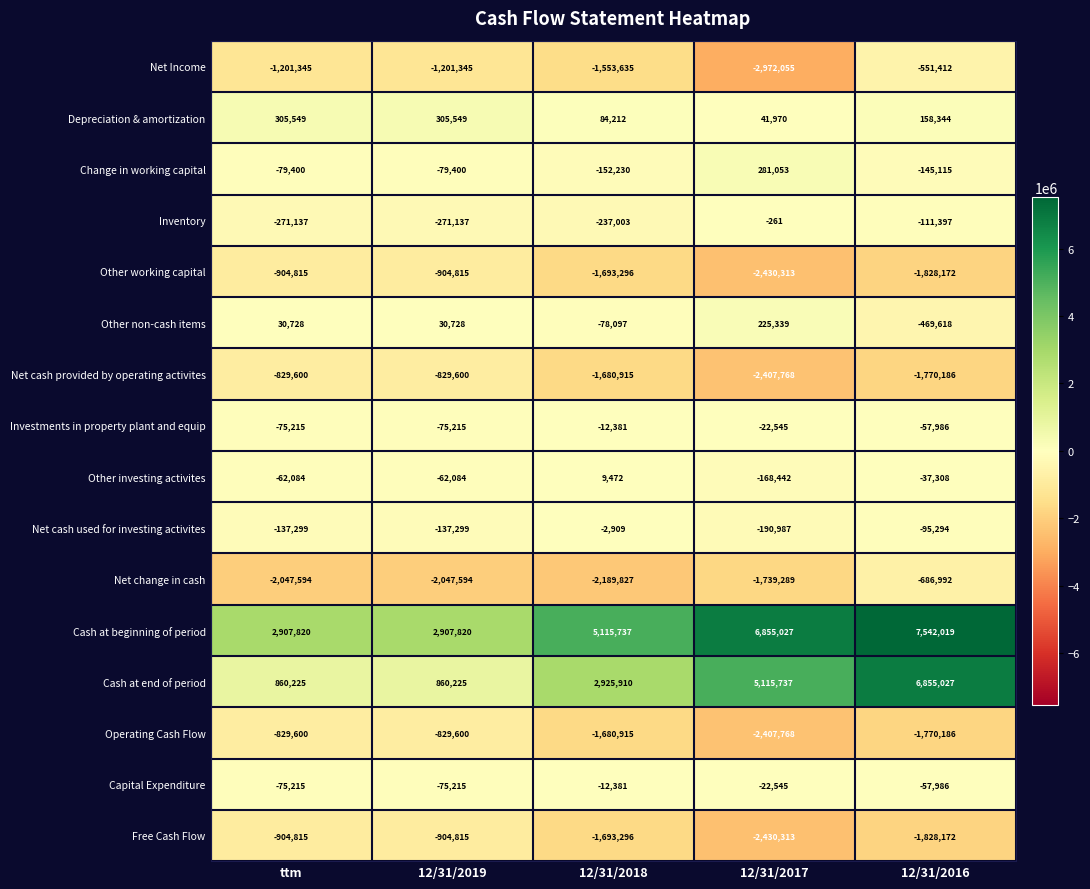

The value of Cash at beginning of period at 12/31/2016 is 4757824. True or false?

False